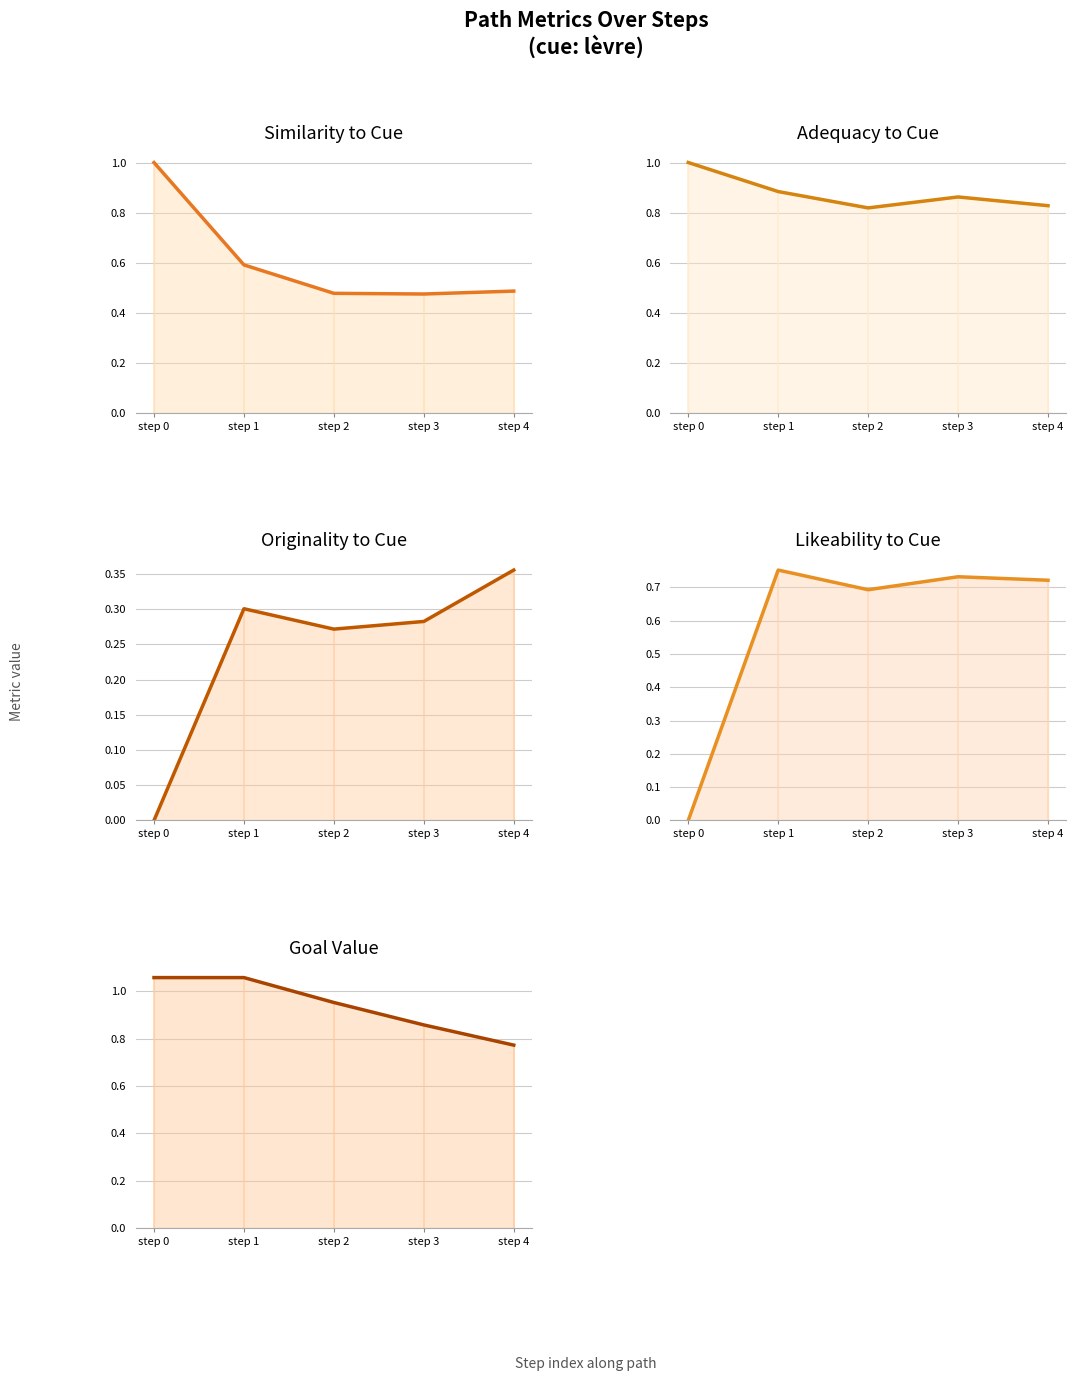

How many data points does each series have?

5